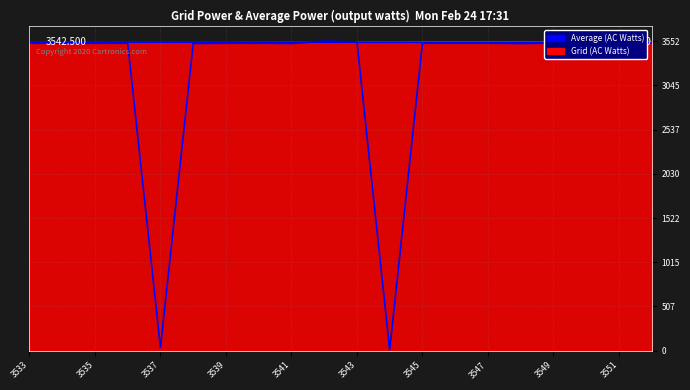

Rank the series by their average value, from lowest to highest.

Average (AC Watts), Grid (AC Watts)